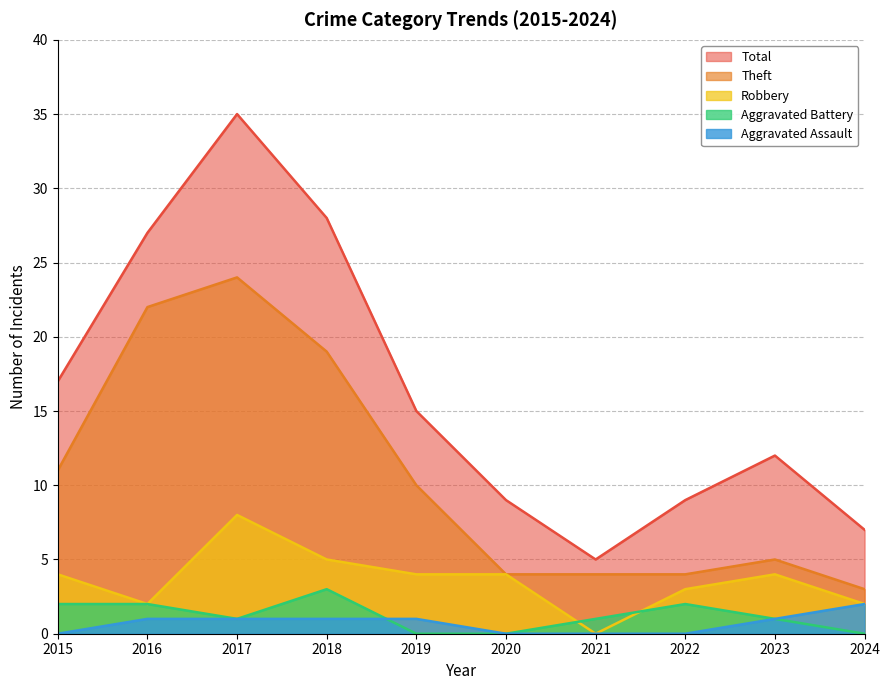

Which series changed the most between 2016 and 2018?

Theft